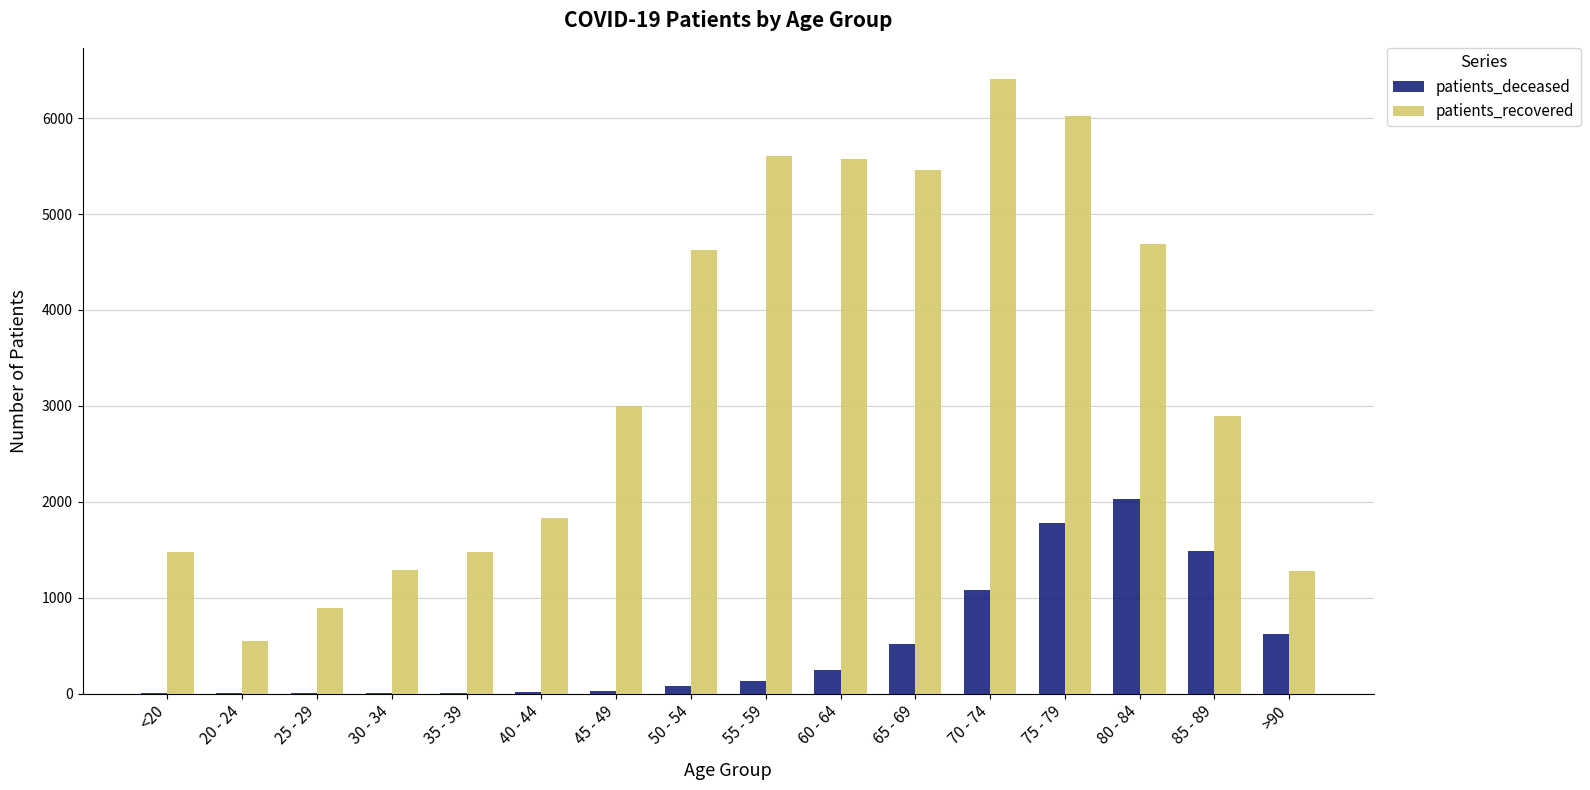

Which category has the highest value in the patients_recovered series?

70 - 74